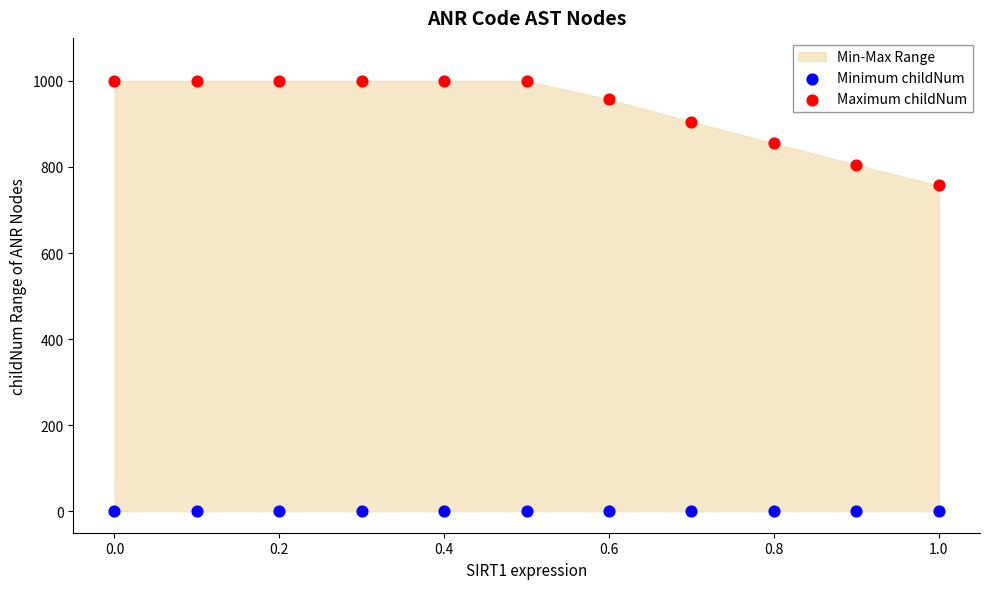

Which series reaches the minimum Y coordinate?

Minimum childNum